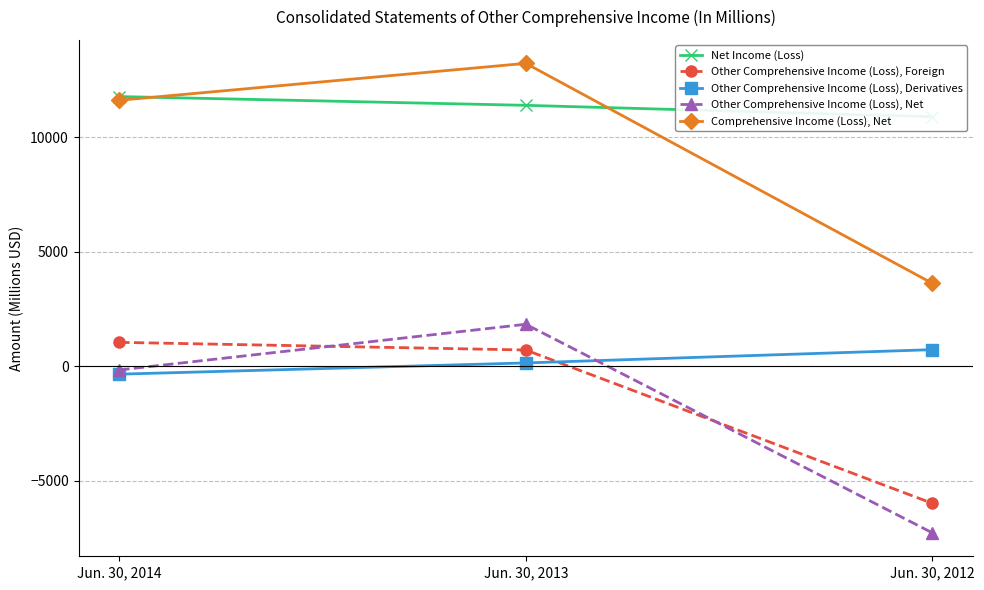

What is the difference between the Other Comprehensive Income (Loss), Net values at Jun. 30, 2012 and Jun. 30, 2014?

7116